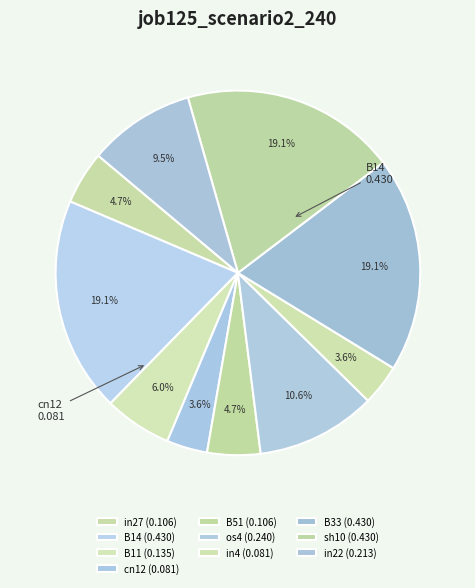

To the nearest percent, what percentage of the pie is os4?

11%